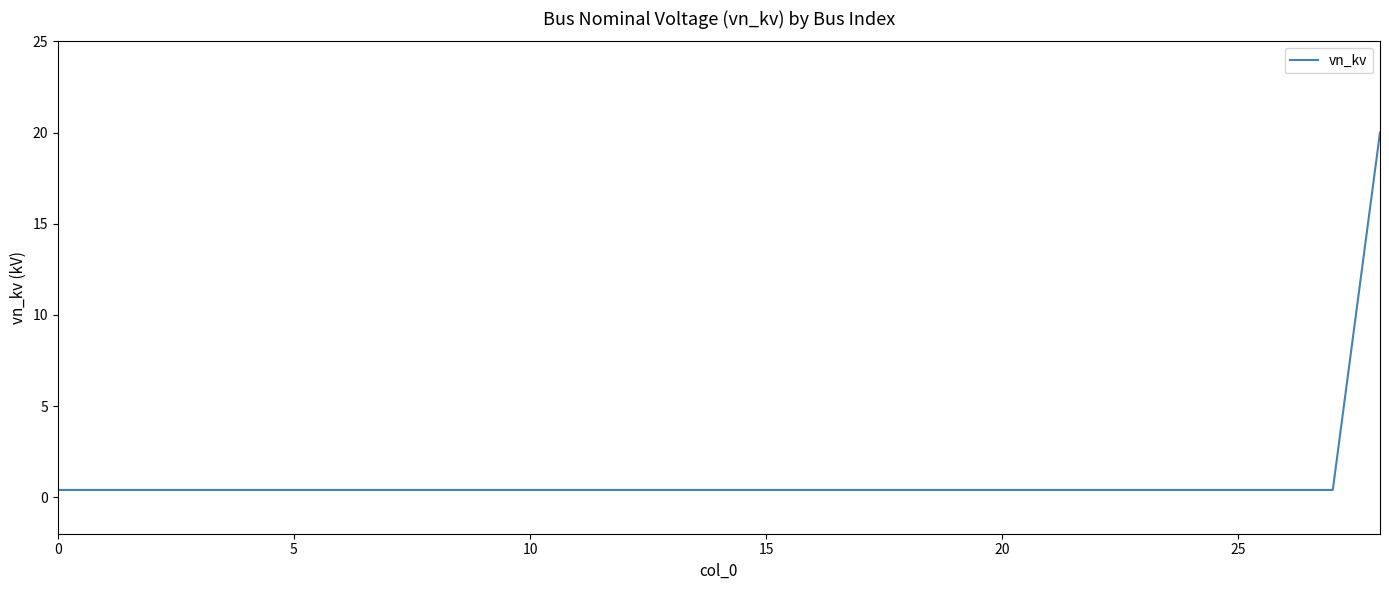

What is the maximum value shown in the chart?

20.0